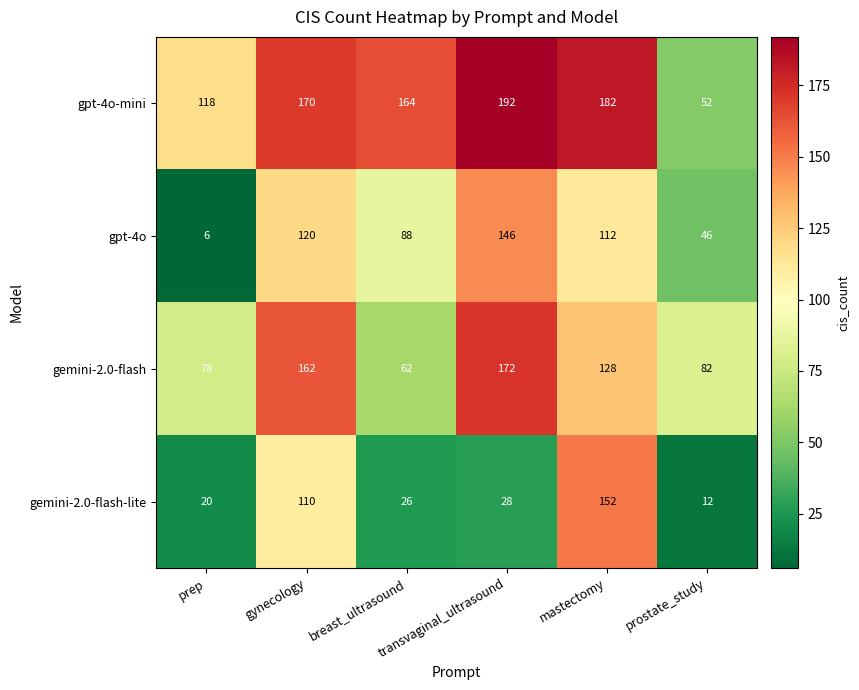

What is the difference between the maximum and minimum values in the gemini-2.0-flash-lite series?

140